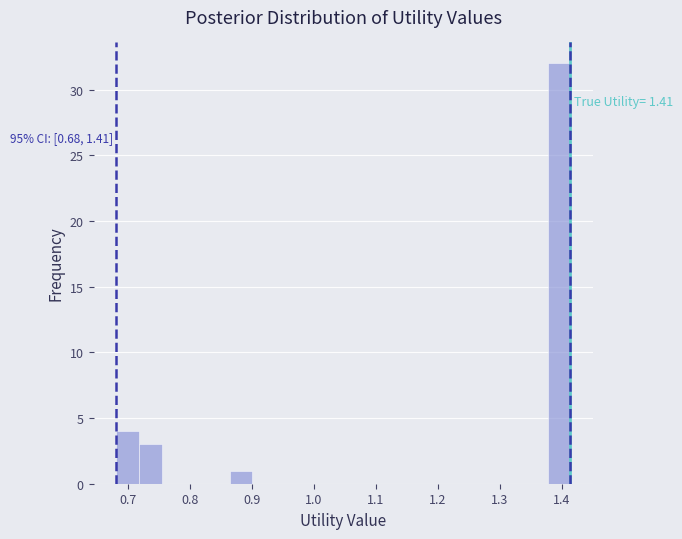

Around what value on the x-axis is the tallest bar? Give the approximate position of its centre, as read against the axis.

1.40